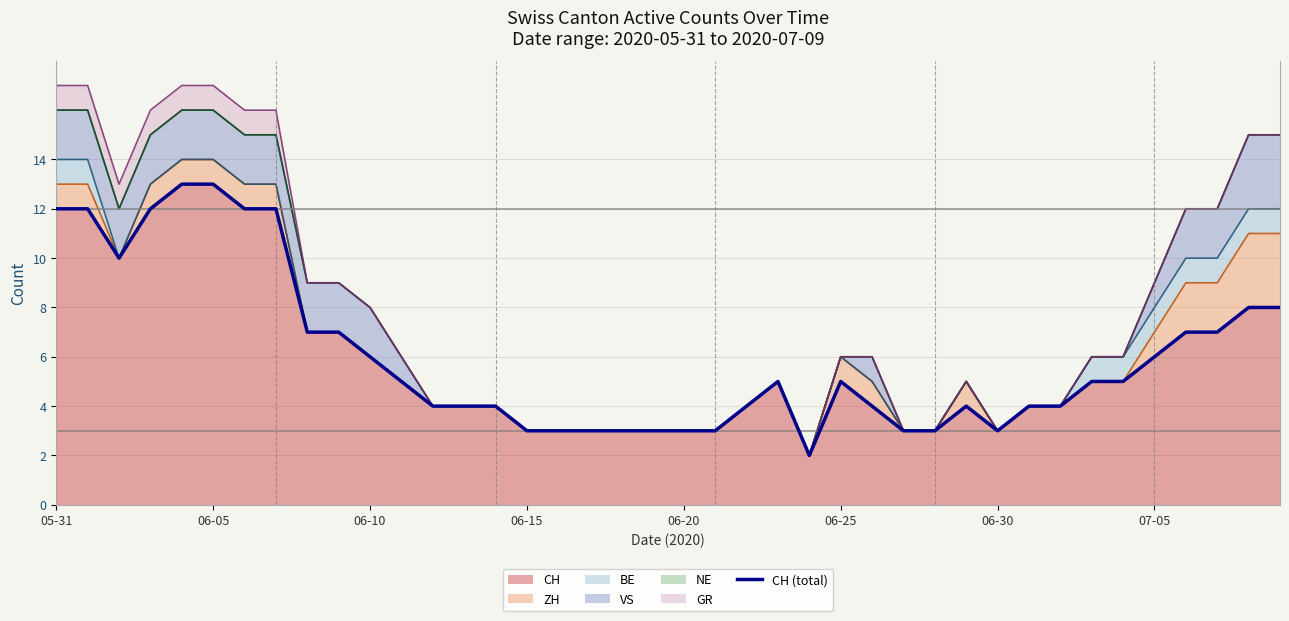

Reading left to right, what are all the values shown in this chart?

12	12	10	12	13	13	12	12	7	7	6	5	4	4	4	3	3	3	3	3	3	3	4	5	2	5	4	3	3	4	3	4	4	5	5	6	7	7	8	8